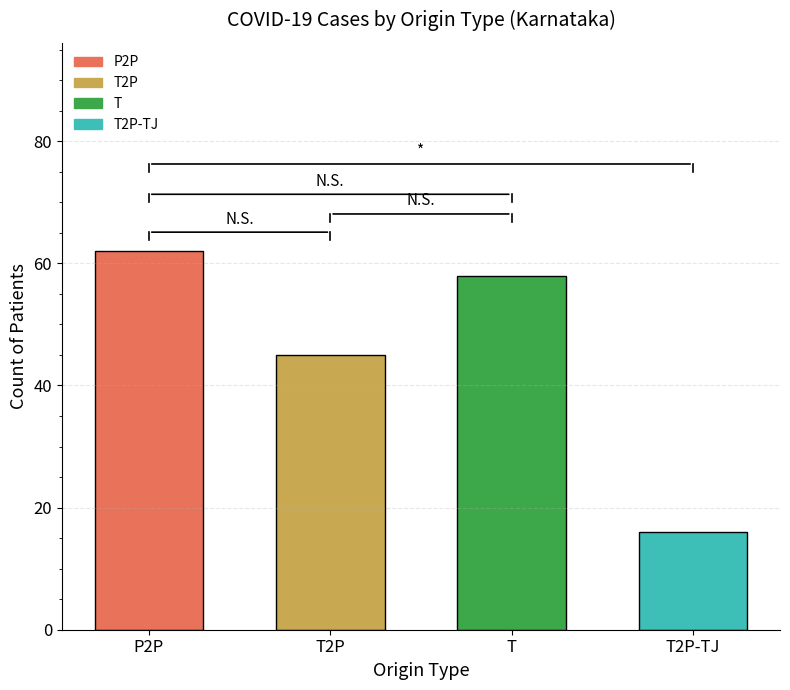

What is the change in value from T to T2P-TJ?

-42